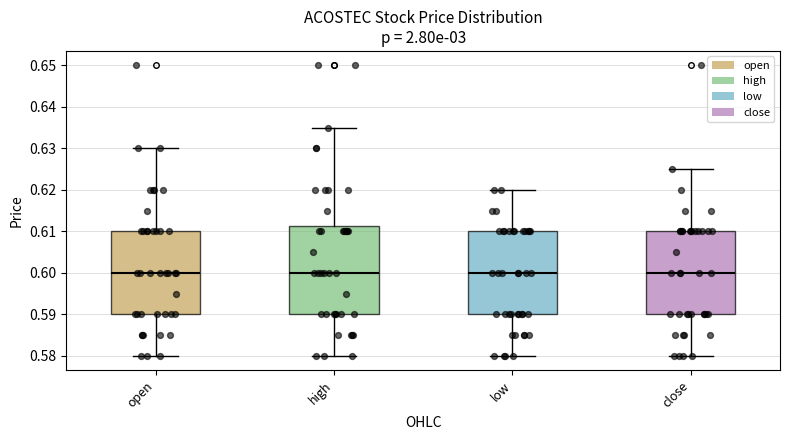

Where does the upper whisker of the box for open end on the y-axis? The values are not printed on the chart, so give them approximately, as read against the axis.

0.630